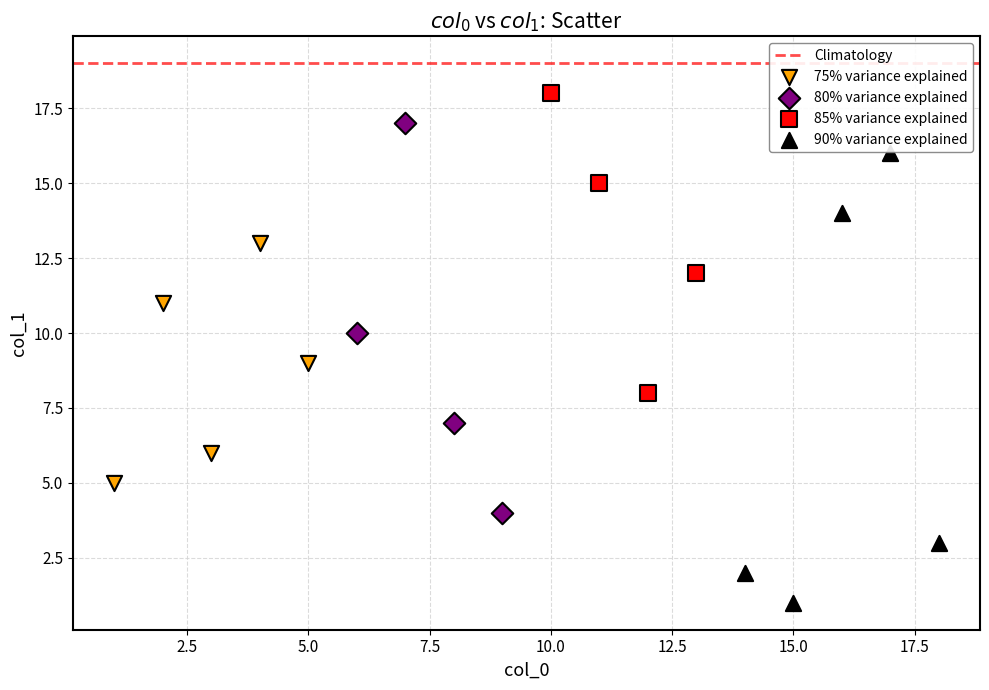

Which series has the widest spread of Y values?

90% variance explained